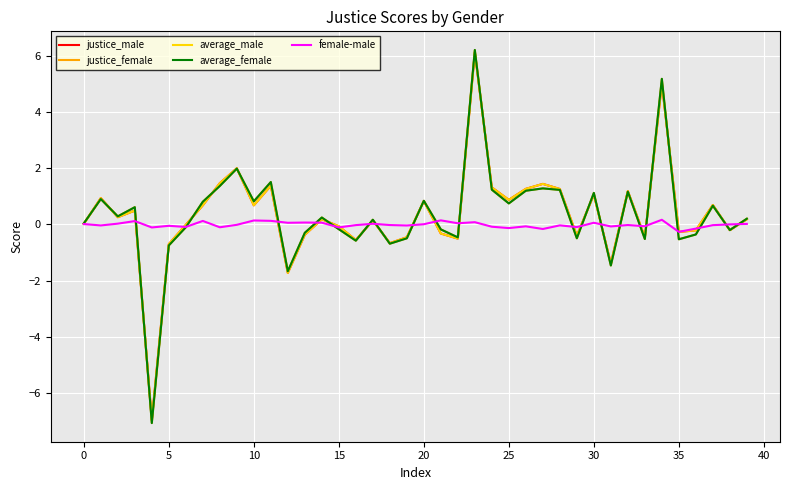

Which series has the widest spread of values?

justice_female